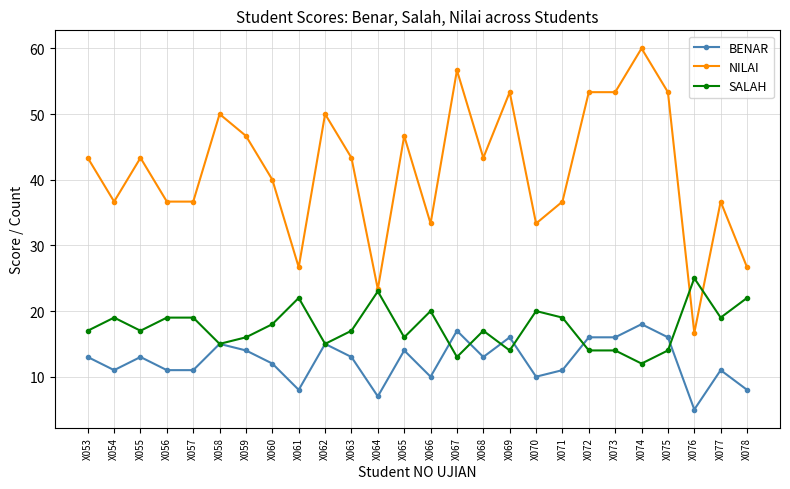

True or false: BENAR and NILAI intersect in this chart.

False